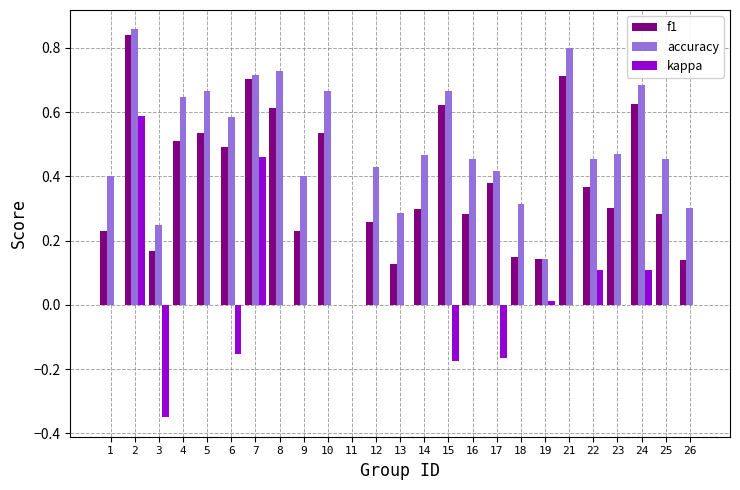

Which series has the largest total across all categories?

accuracy